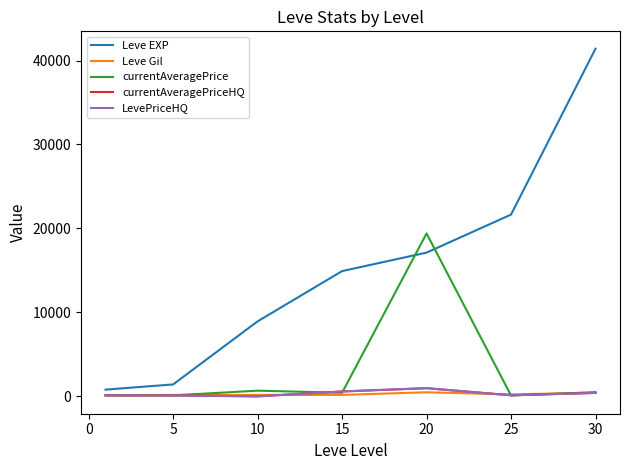

Does the chart display data point markers on the line(s)?

No